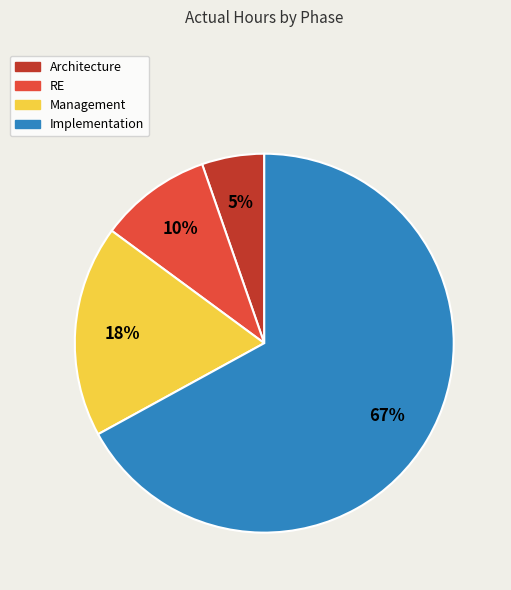

Count the number of slices in the pie.

4